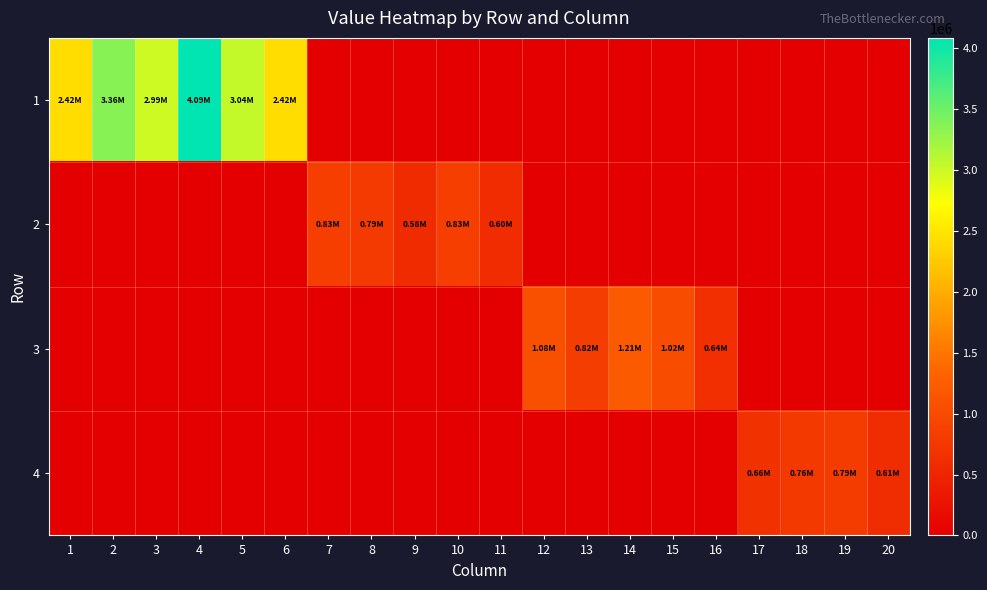

Which label corresponds to the largest value in the chart?

4